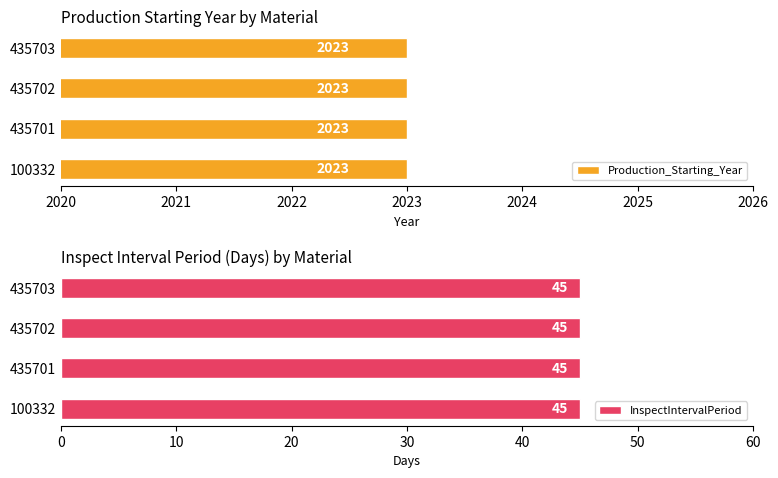

How many bars are there in total?

8